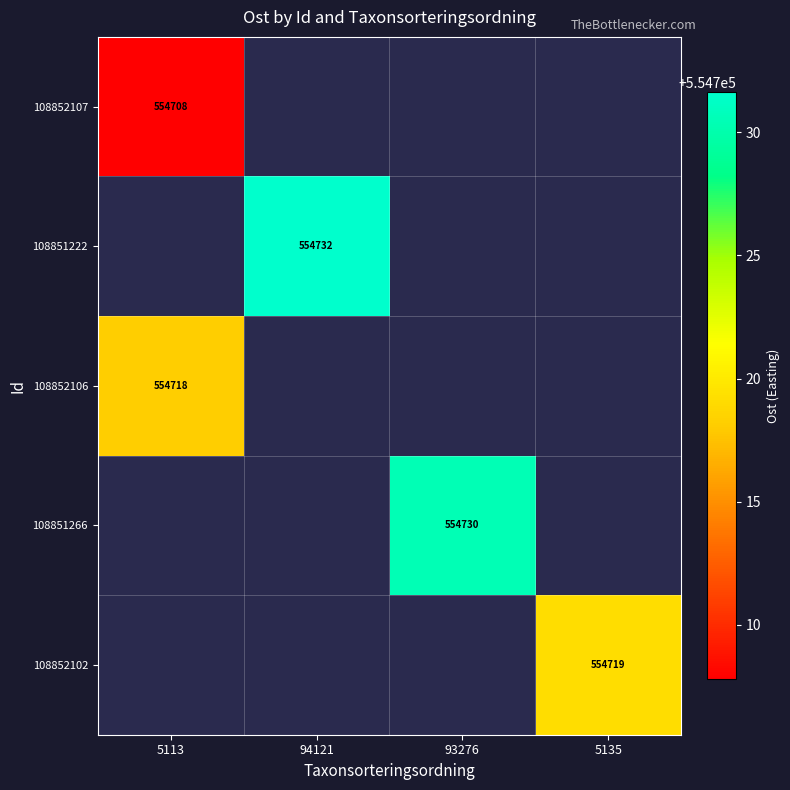

Is the value of 108852106 at 5113 greater than the value of 108851266 at 93276?

No